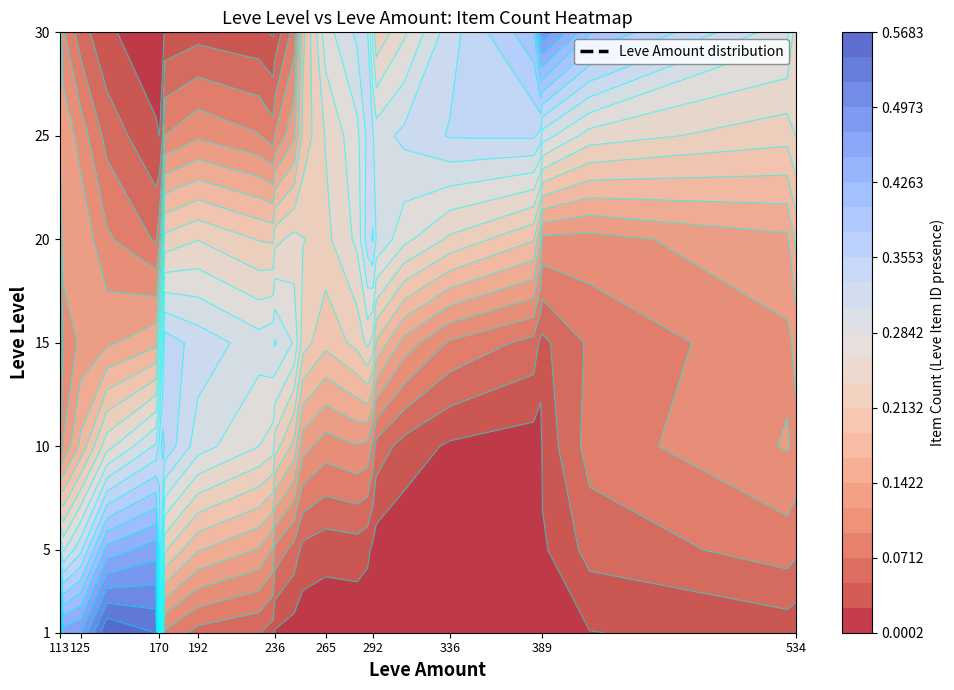

Between 289 and 534, which is larger?

289